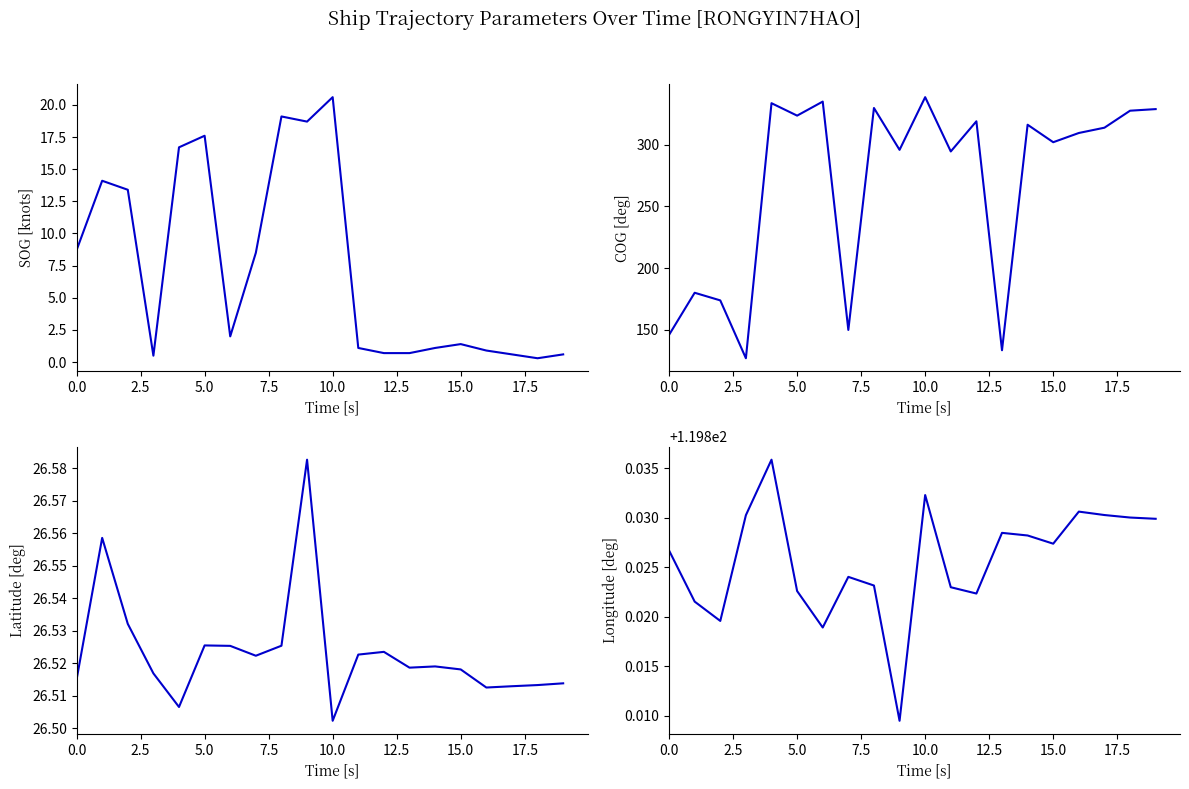

What is the highest value of the Longitude series?

119.8